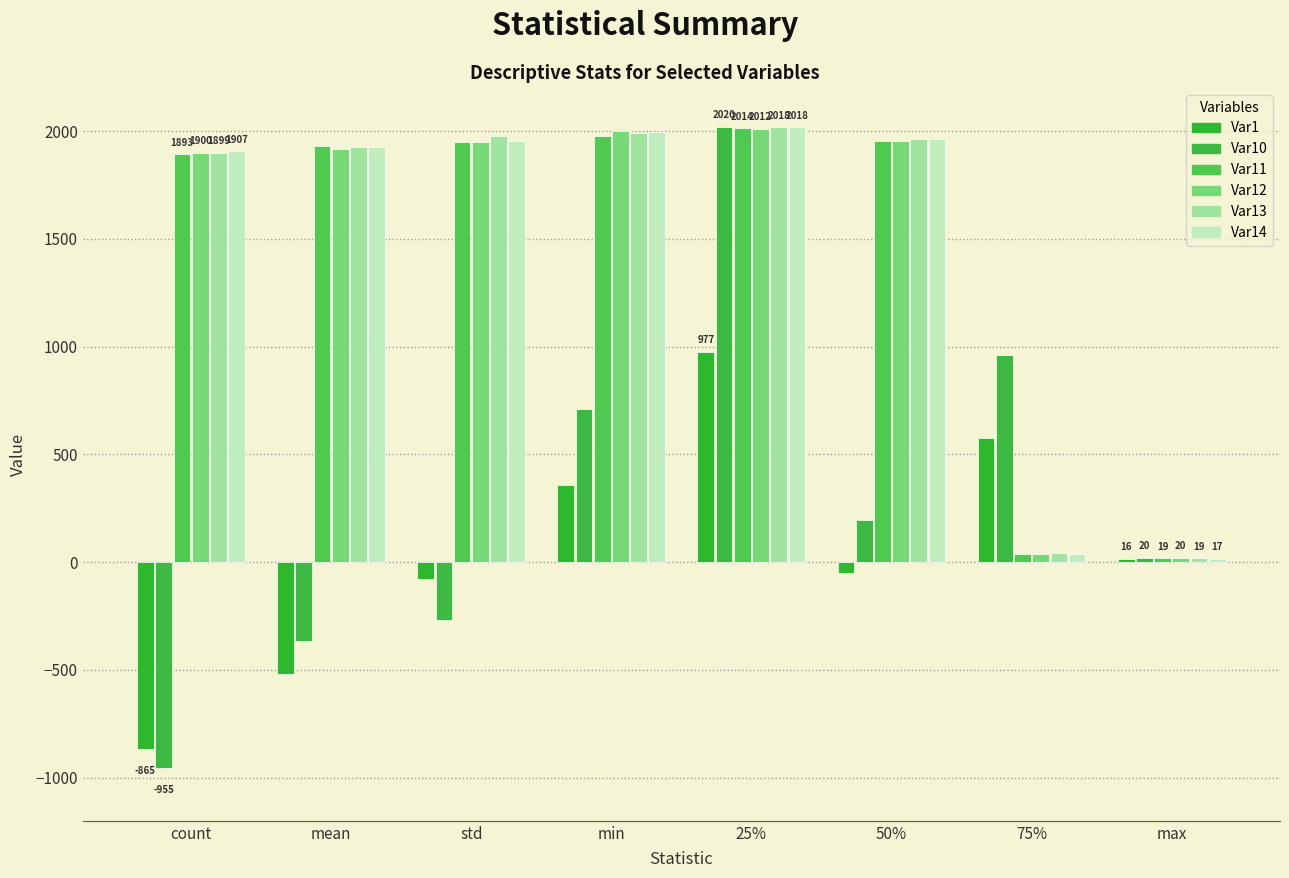

What is the sum of all Var1 values?

421.3